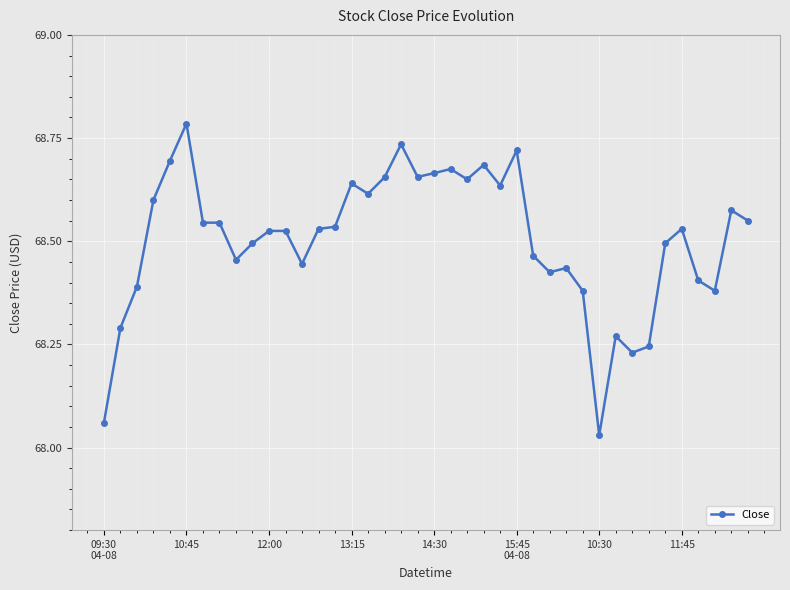

True or false: there are more than 0 points higher than both neighbors.

True